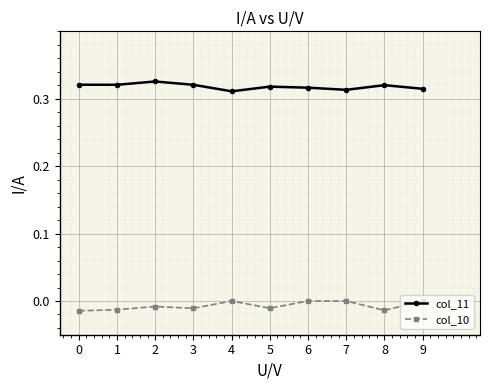

Is the value of col_11 at 6 greater than the value of col_10 at 5?

Yes